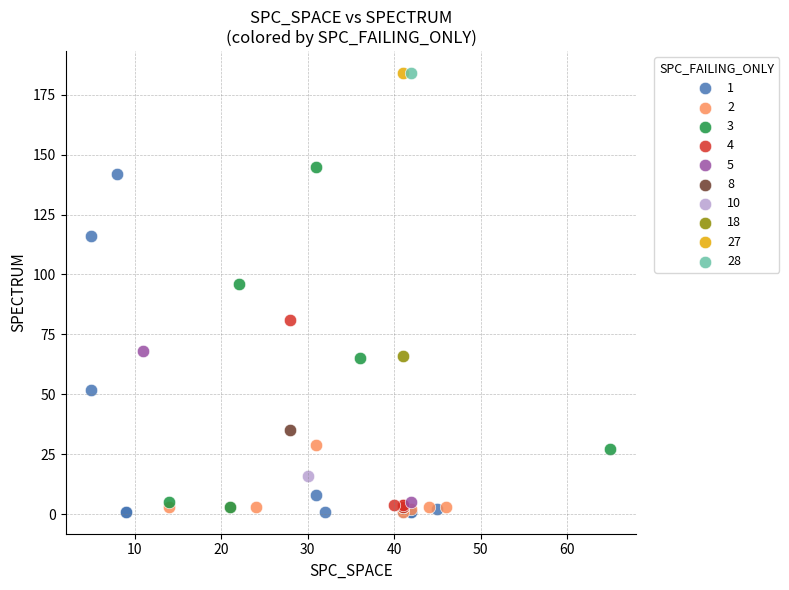

What are all the series names shown in the legend?

1, 2, 3, 4, 5, 8, 10, 18, 27, 28